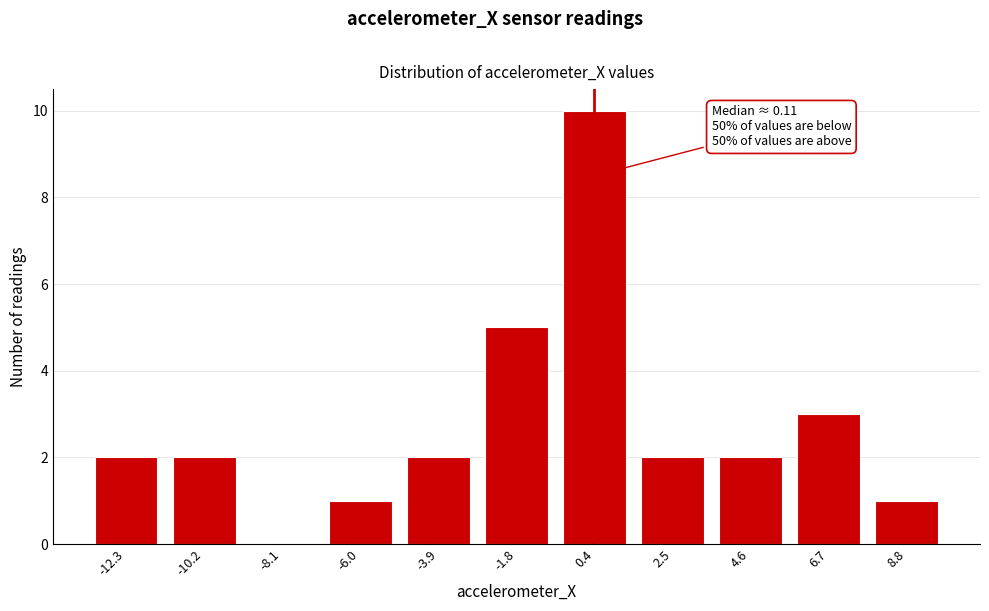

Reading left to right, what are all the values shown in this chart?

-12.3=2	-10.2=2	-8.1=0	-6.0=1	-3.9=2	-1.8=5	0.4=10	2.5=2	4.6=2	6.7=3	8.8=1